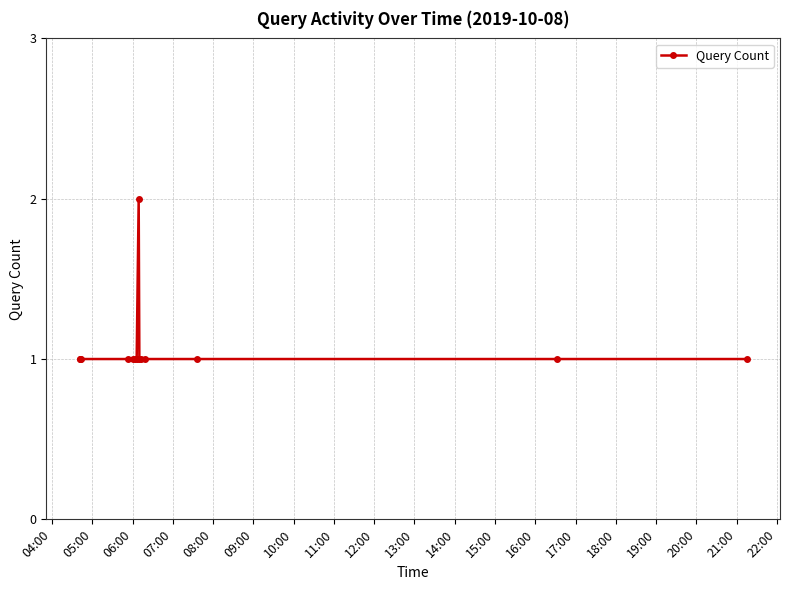

What is the sum of all values?

15